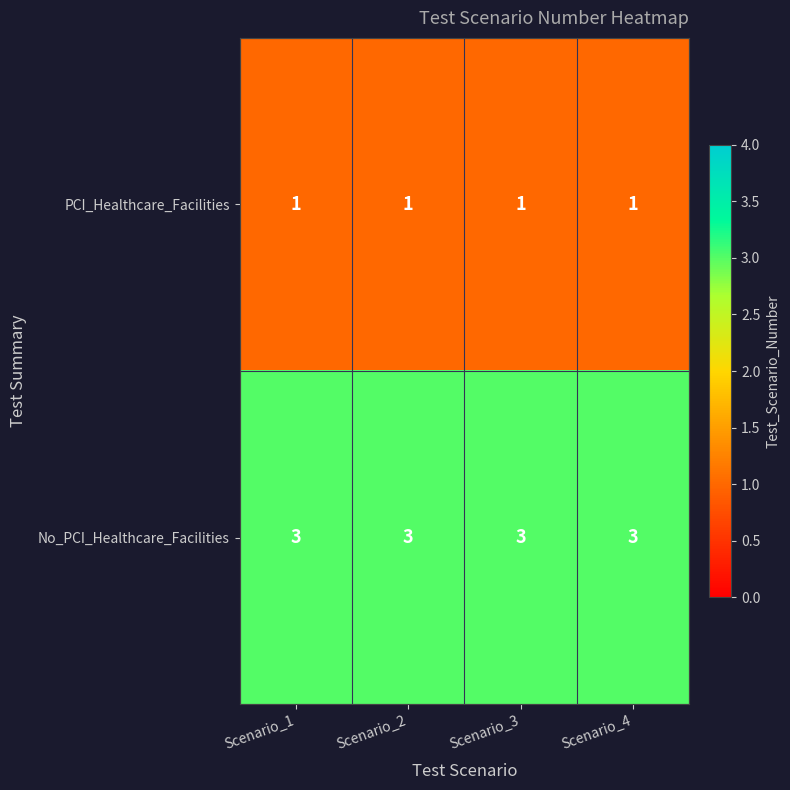

Is the value of No_PCI_Healthcare_Facilities at Scenario_2 greater than the value of PCI_Healthcare_Facilities at Scenario_4?

Yes